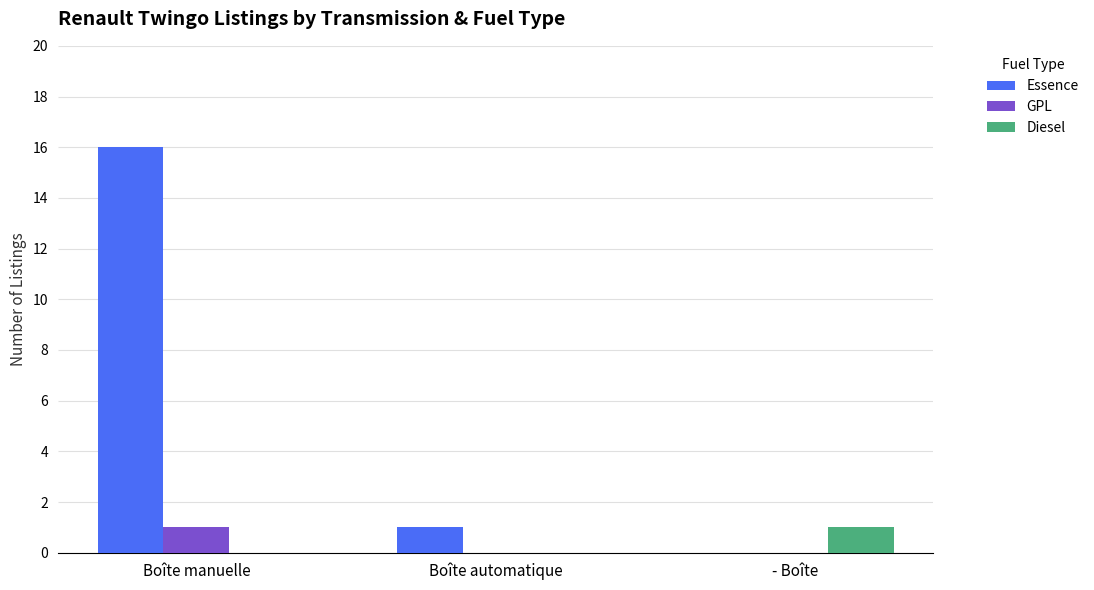

How many positive values does the Essence series have?

2